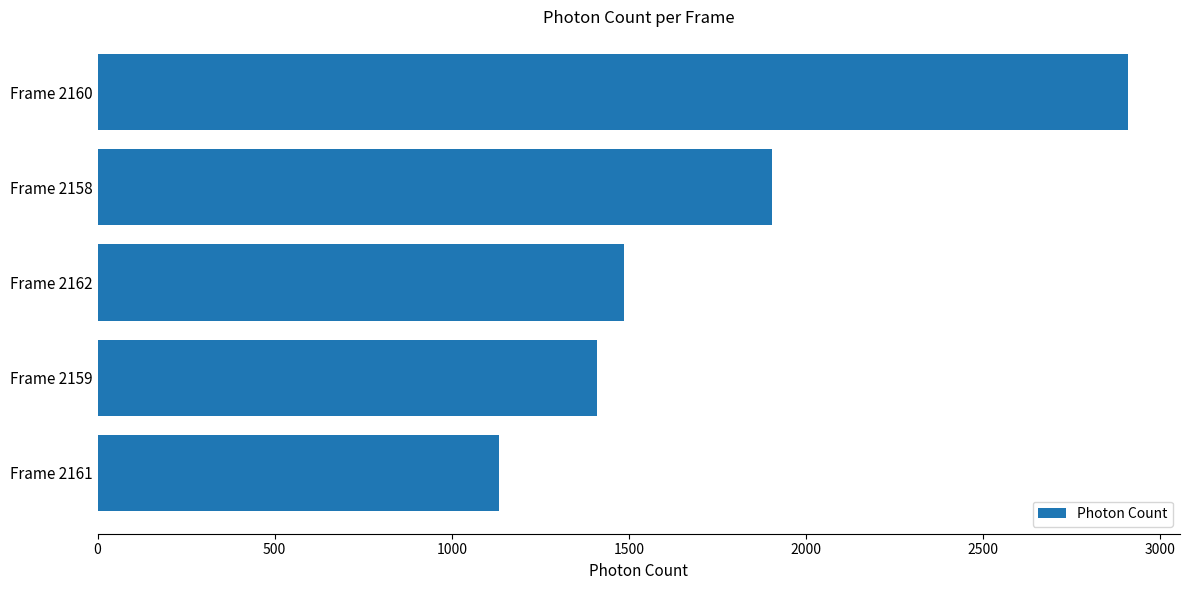

At which label is the value closest to 2021?

Frame 2158